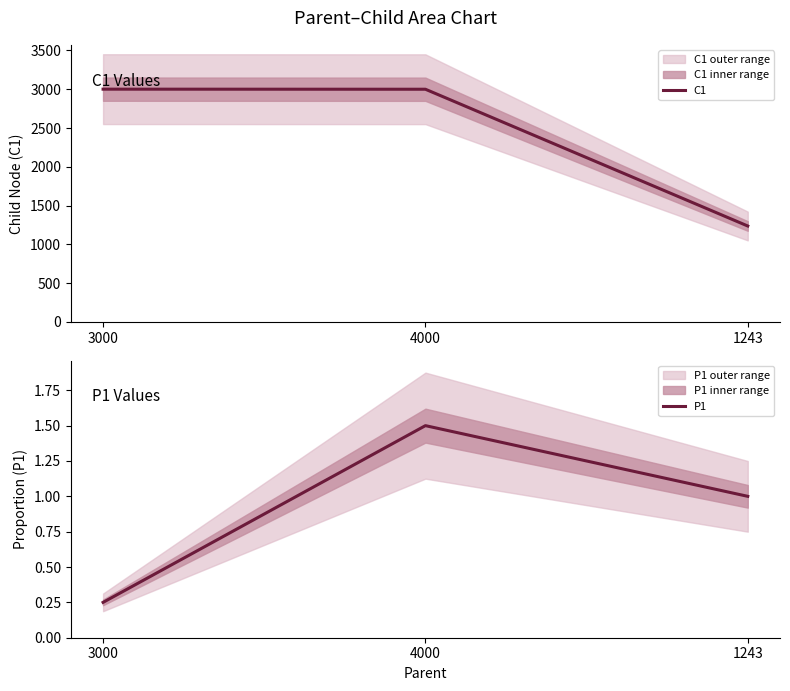

Reading right to left, what are all the values shown in this chart?

C1: 1243=1237.0	4000=3000.0	3000=3001.0
P1: 1243=1.0	4000=1.5	3000=0.2